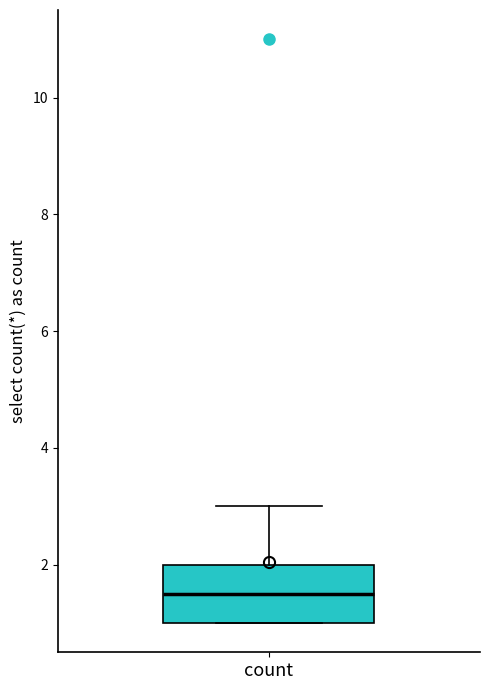

Transcribe this box plot: give where the median line is, the range the box spans, and where the two whiskers end, as read against the y-axis. The values are not printed on the chart, so give them approximately, as read against the axis.

median 1.6, box 1.0 to 2.0, whiskers 1.0 to 3.0